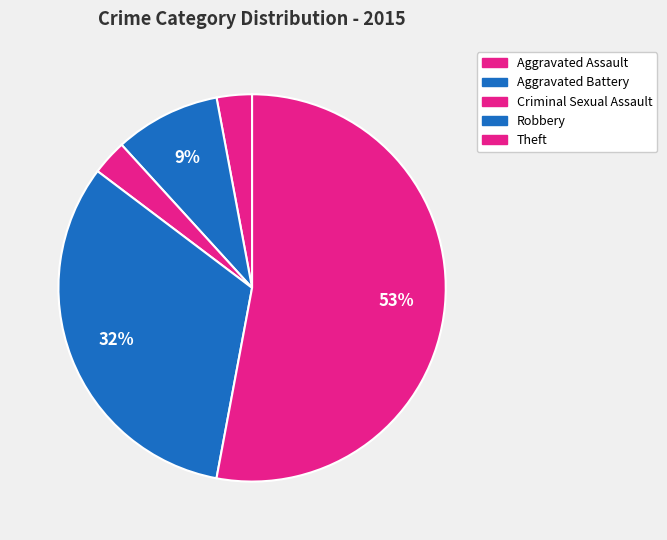

Count the number of slices in the pie.

5